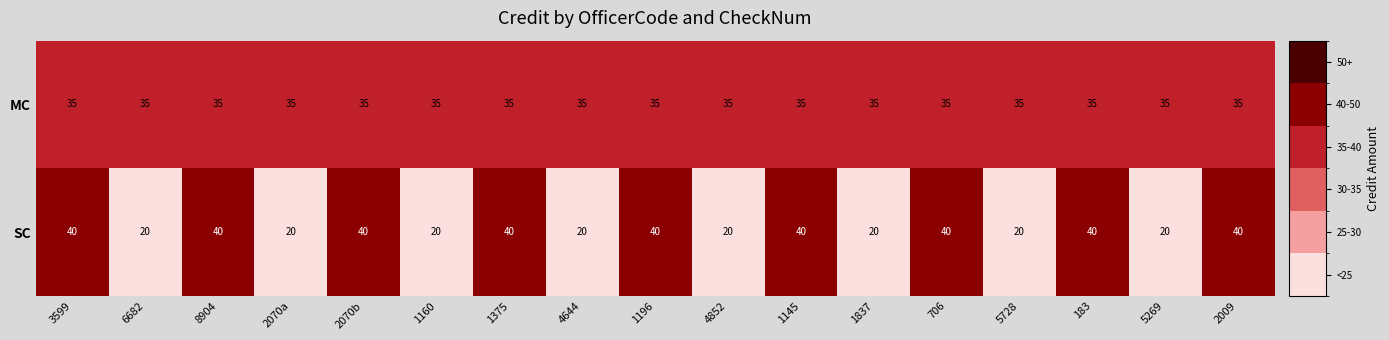

At how many categories does at least one series exceed 24?

17